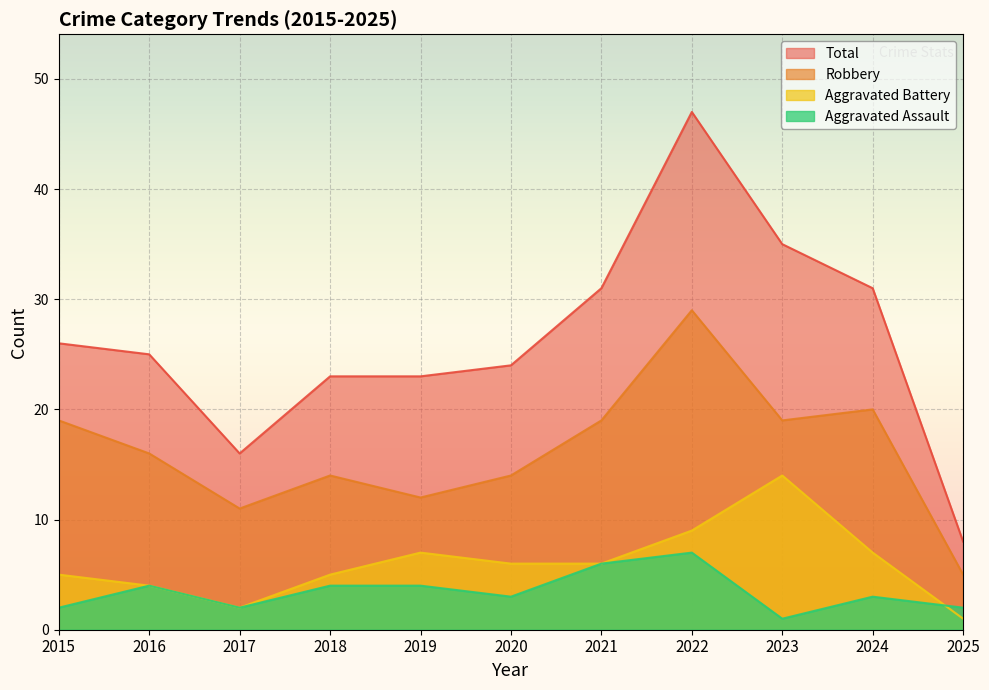

True or false: Robbery and Aggravated Assault cross at least once.

False